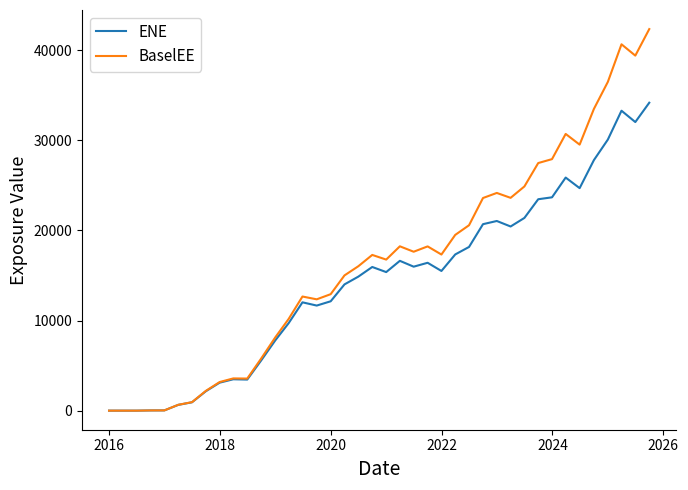

Which series has the largest total across all categories?

BaselEE